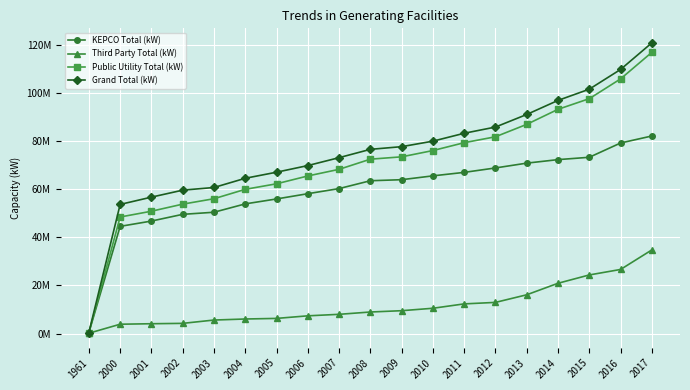

At which label is Third Party Total (kW) closest to 17459315?

2013